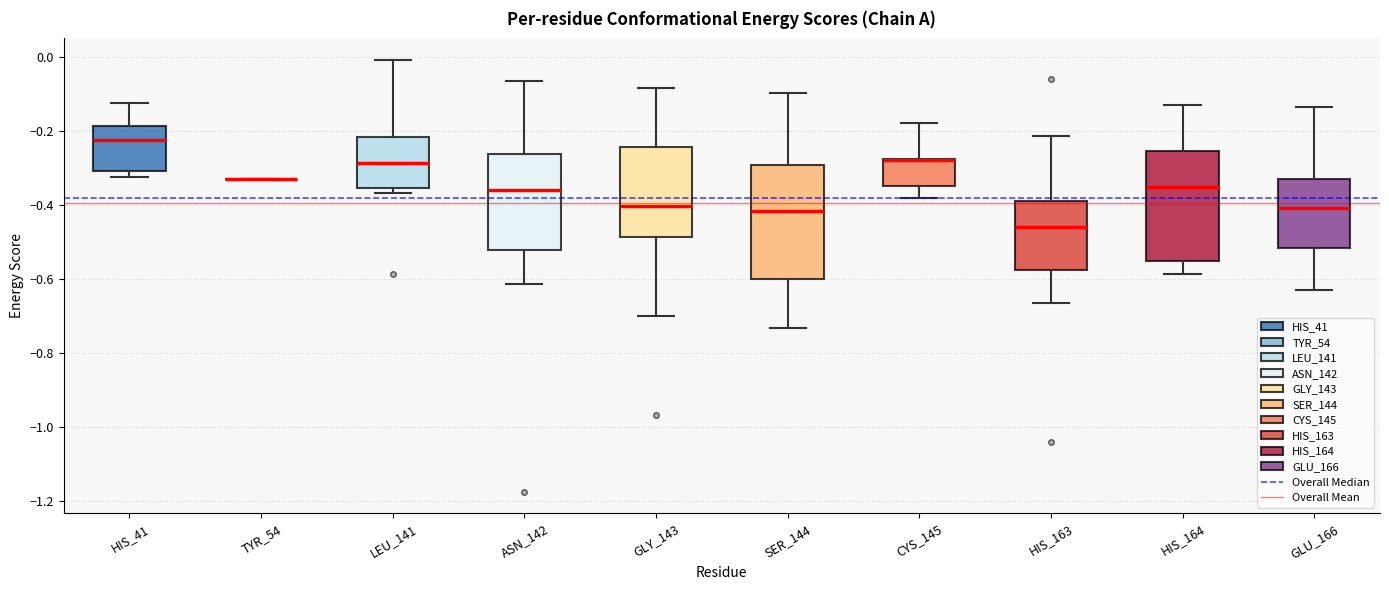

Reading left to right, transcribe this box plot: for each box, give where its median line is, the range the box spans, and where its two whiskers end, as read against the y-axis. The values are not printed on the chart, so give them approximately, as read against the axis.

HIS_41: median -0.22, box -0.30 to -0.18, whiskers -0.32 to -0.12
TYR_54: box collapsed to a line at -0.34, whiskers -0.34 to -0.34
LEU_141: median -0.28, box -0.36 to -0.22, whiskers -0.36 (just below the box's lower edge) to 0.00
ASN_142: median -0.36, box -0.52 to -0.26, whiskers -0.62 to -0.06
GLY_143: median -0.40, box -0.48 to -0.24, whiskers -0.70 to -0.08
SER_144: median -0.42, box -0.60 to -0.30, whiskers -0.74 to -0.10
CYS_145: median -0.28 (drawn on the box's upper edge), box -0.34 to -0.28, whiskers -0.38 to -0.18
HIS_163: median -0.46, box -0.58 to -0.40, whiskers -0.66 to -0.22
HIS_164: median -0.36, box -0.56 to -0.26, whiskers -0.58 to -0.12
GLU_166: median -0.40, box -0.52 to -0.32, whiskers -0.62 to -0.14